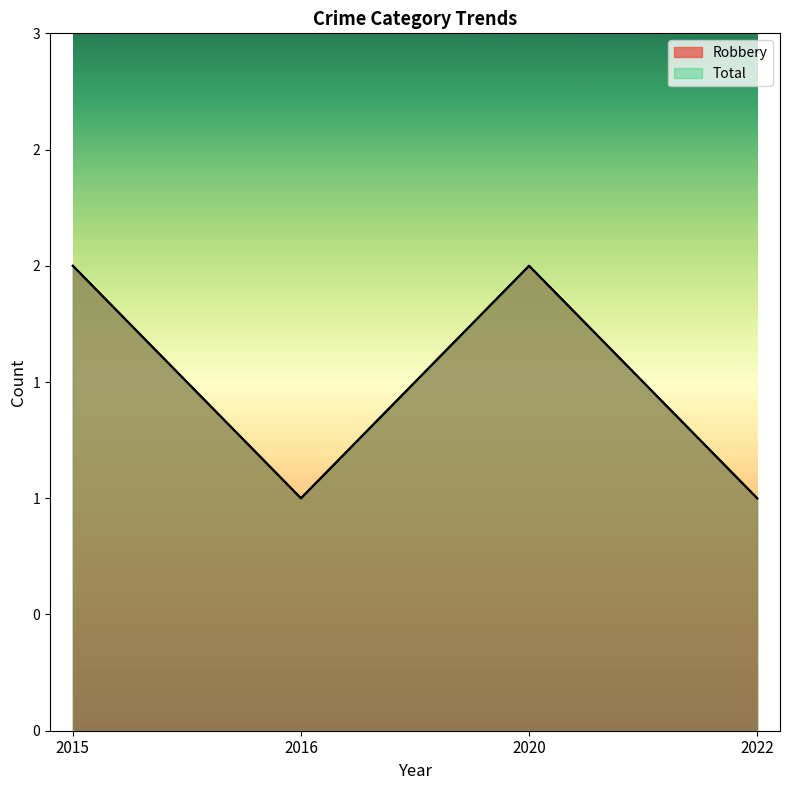

Count the Total values in the range 1 to 2.

4